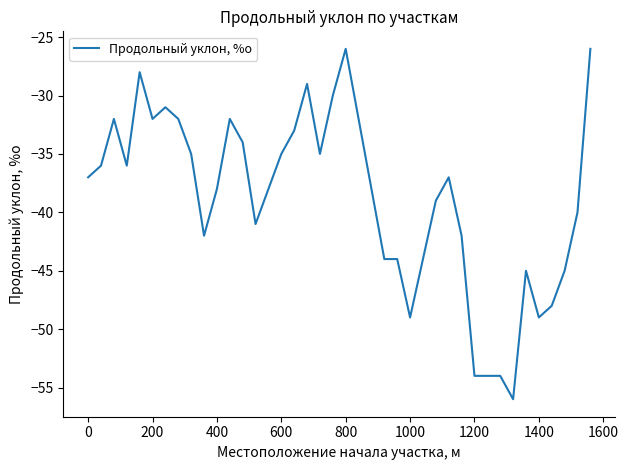

What is the minimum value shown in the chart?

-56